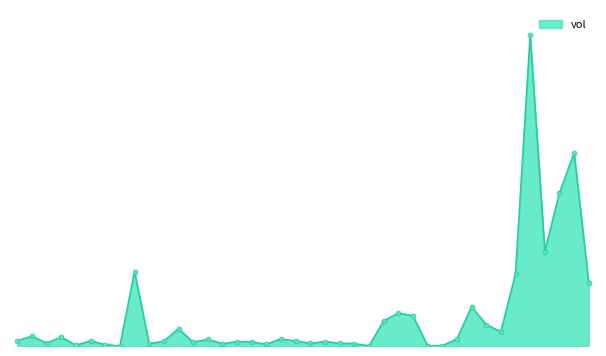

At which category does the chart reach its peak across all series?

2015-04-01